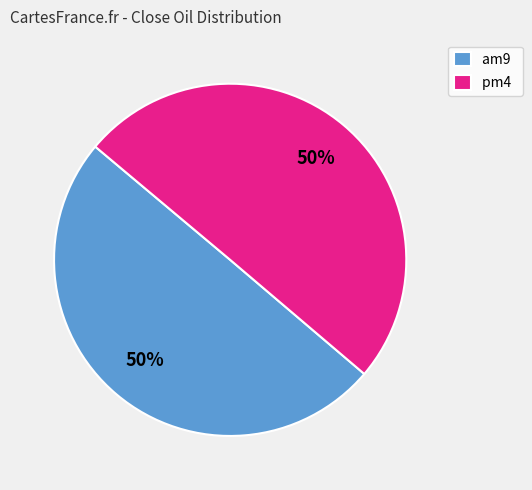

To the nearest percent, what is the average slice percentage?

50%